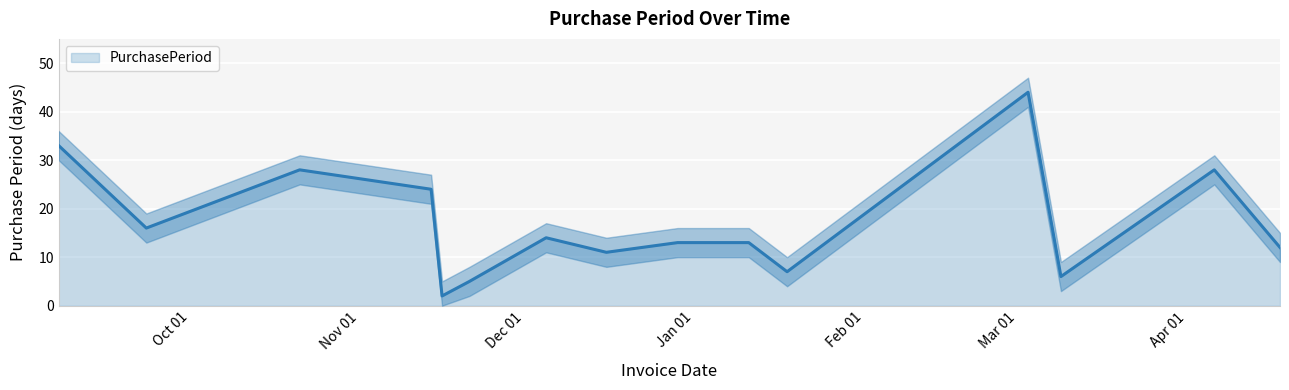

What is the label of the 12th point from the left?

2017-03-03